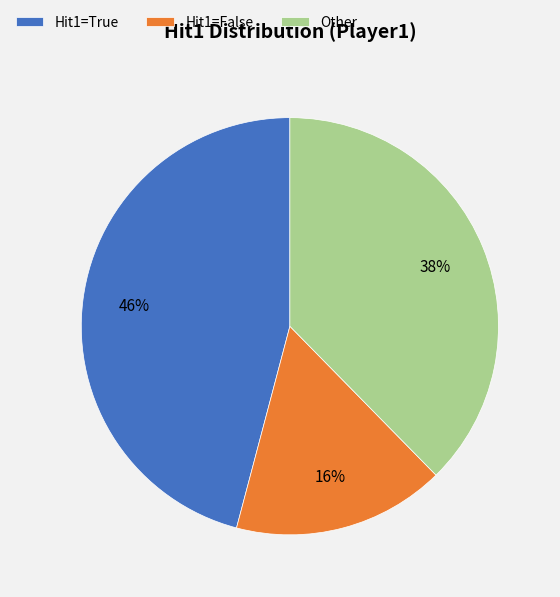

What percentage is the Hit1=True slice, to the nearest percent?

46%